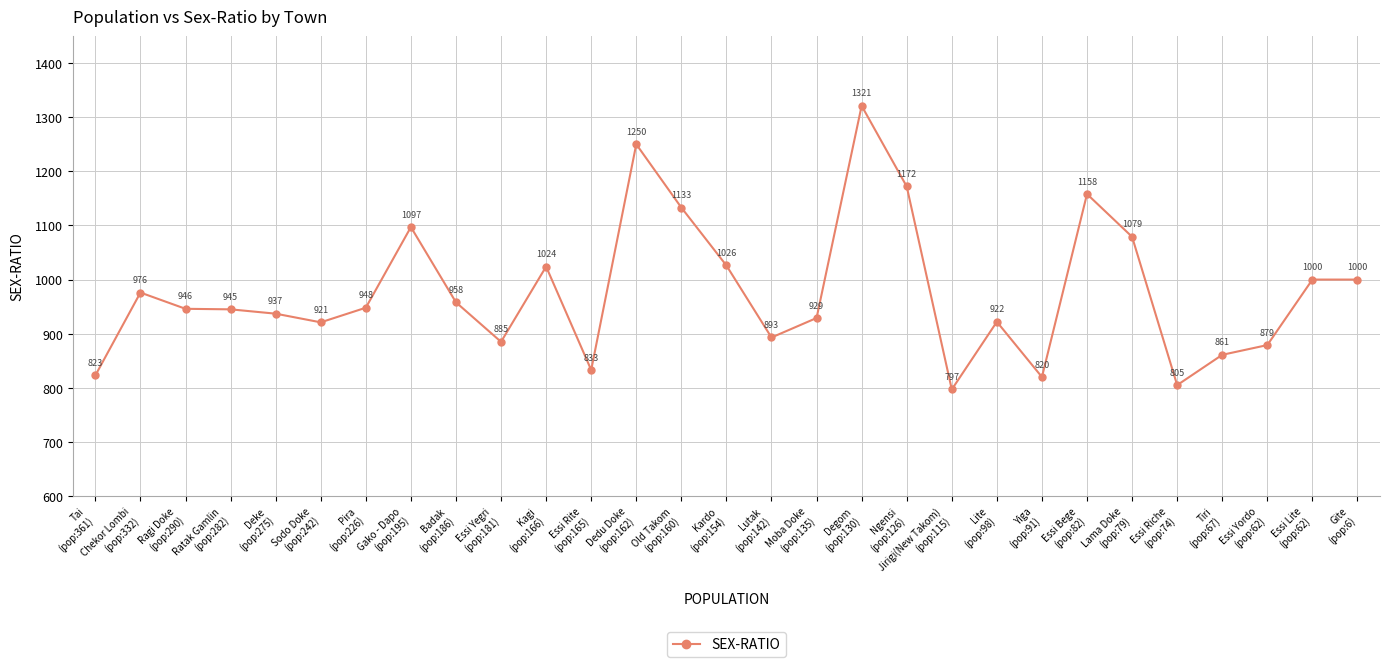

What is the difference between the second highest and minimum values?

453